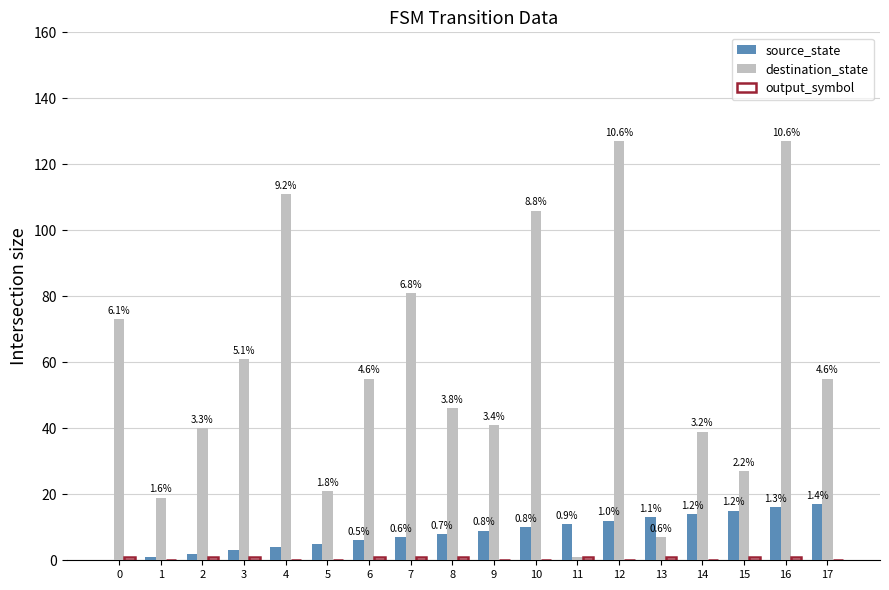

Where is destination_state nearest to the value 64?

3